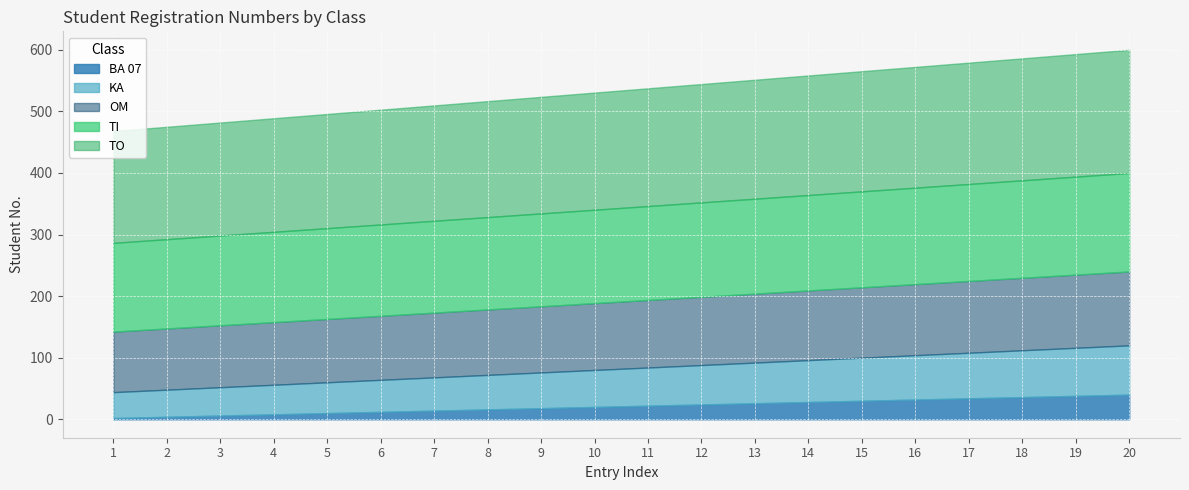

List the series in order of their peak value, highest first.

TO, TI, OM, KA, BA 07